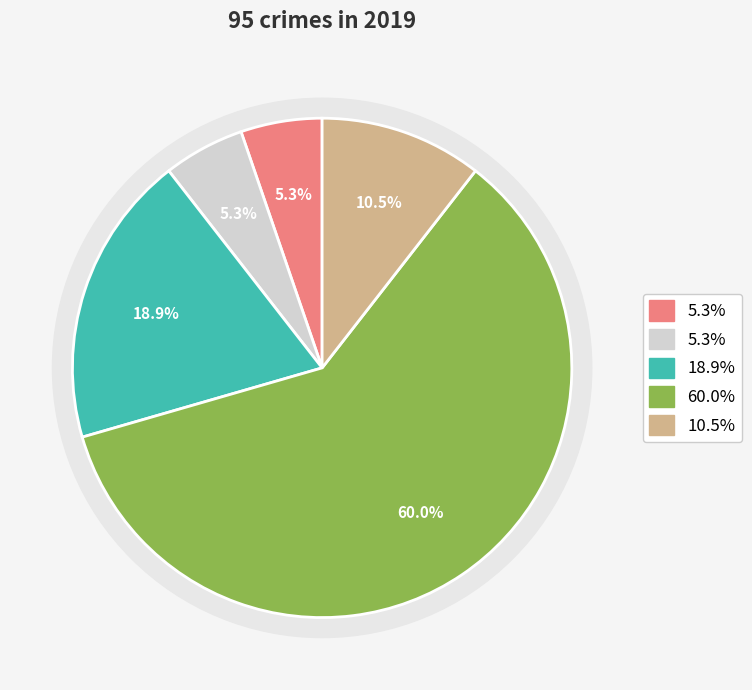

The Motor Vehicle Theft slice represents 11% of the pie. True or false?

True